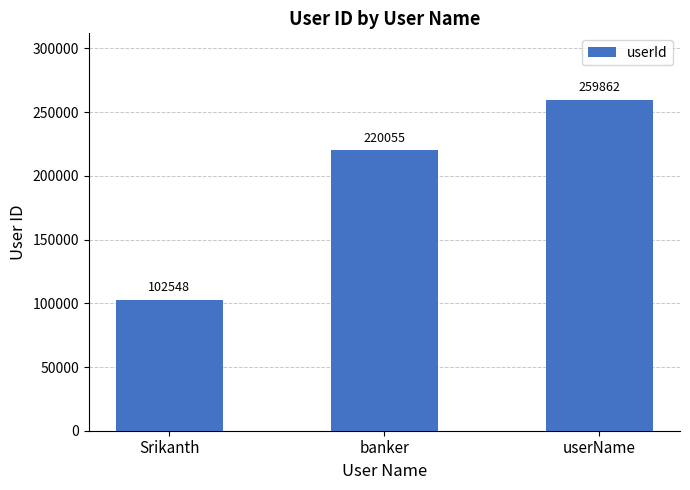

Between banker and Srikanth, which is larger?

banker